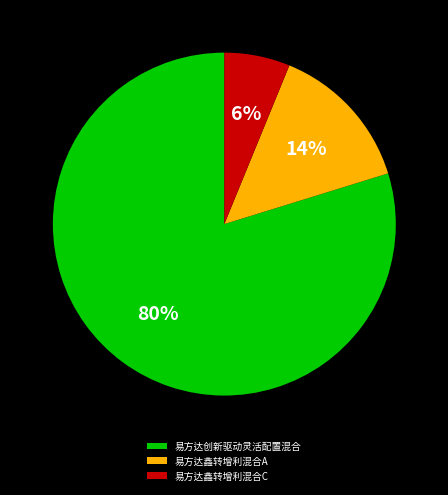

Is there a majority slice in this chart?

Yes